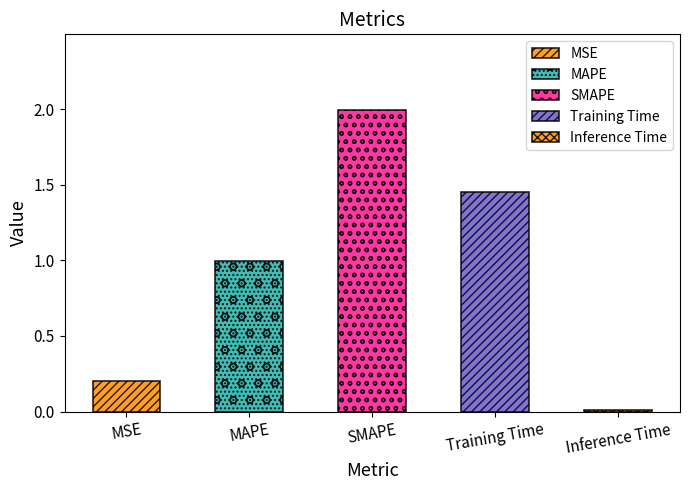

True or false: the data shows 1.5 at Training Time.

True